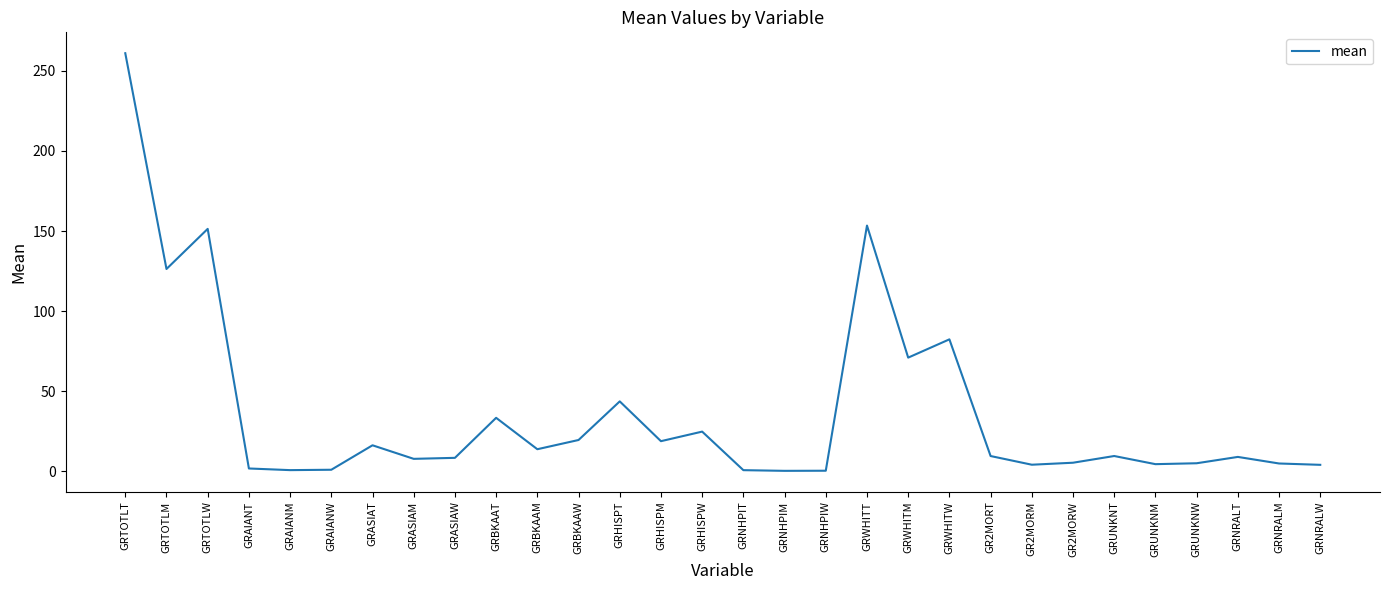

Count the number of data series in this chart.

1